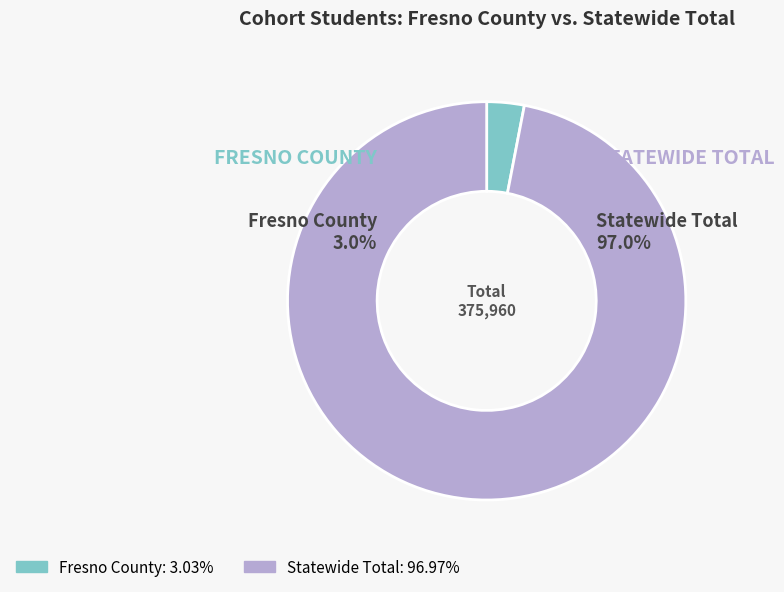

What is the ratio of the value at Statewide Total to the value at Fresno County?

32.0